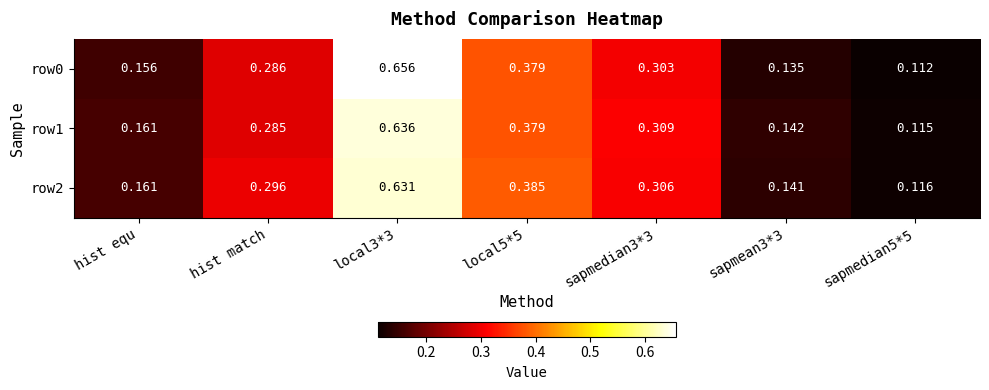

Count the number of categories in the chart.

7